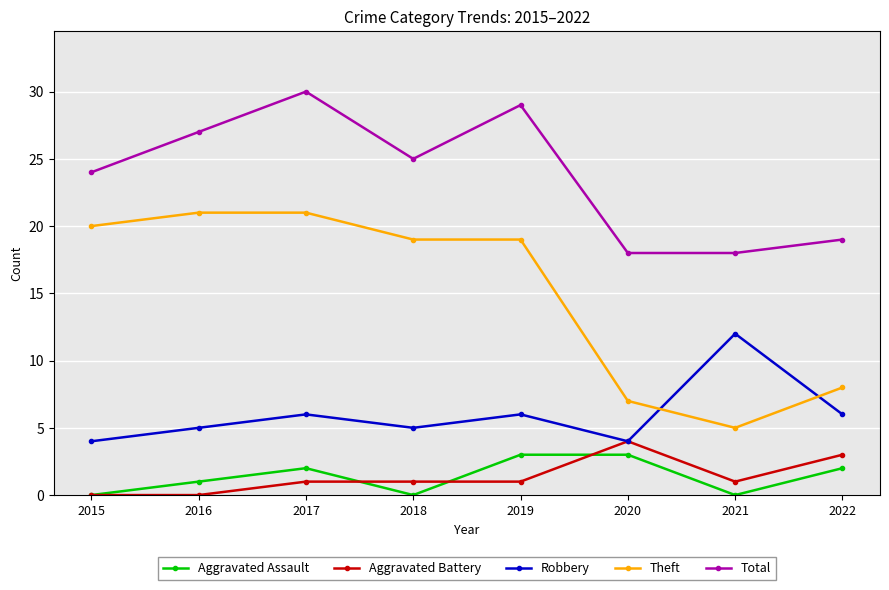

Is it true that Robbery equals 4 at 2020?

True